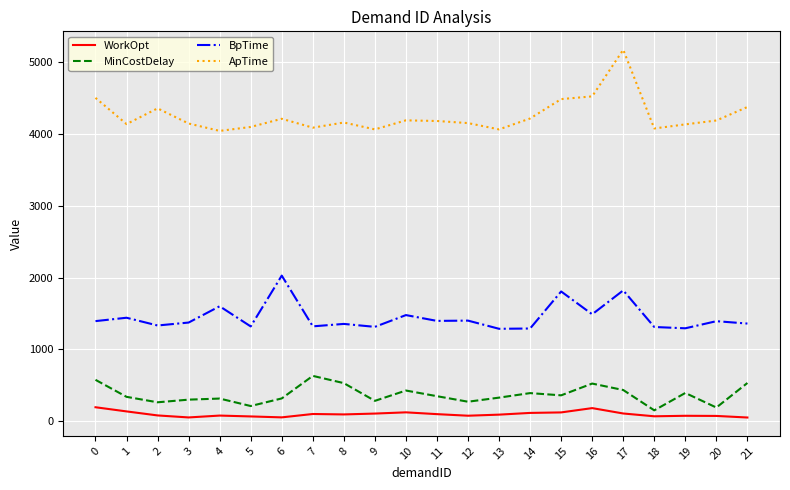

True or false: BpTime has more than 0 points higher than both neighbors.

True